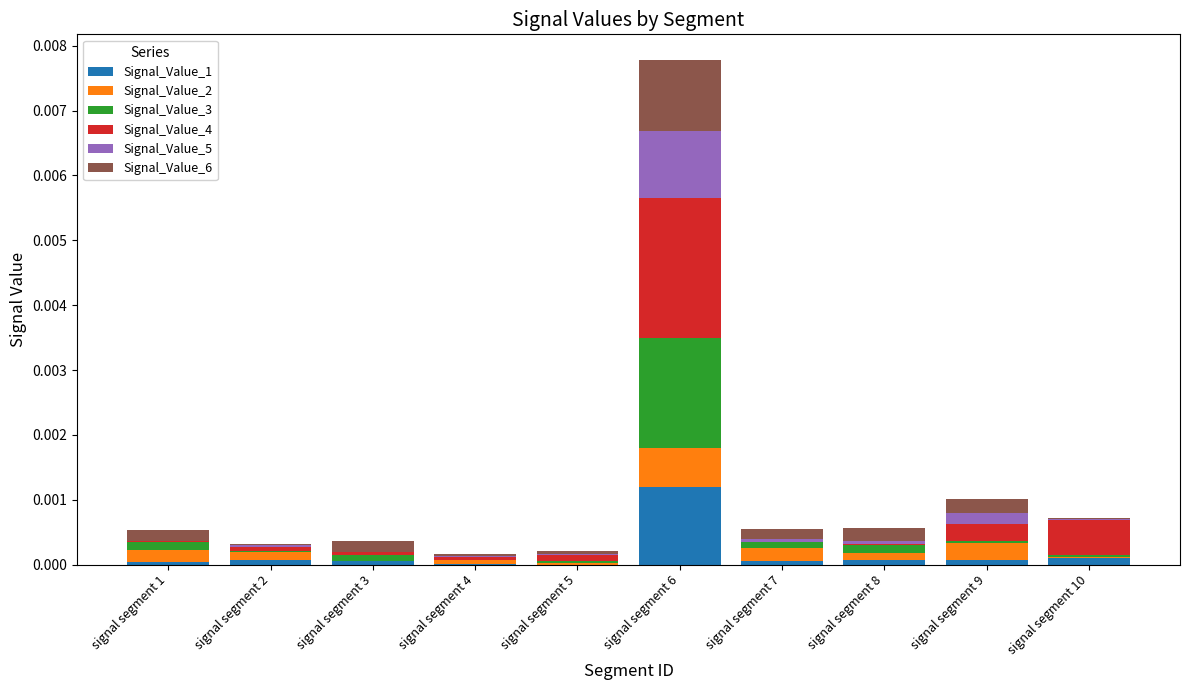

At which category is the sum across all series the highest?

signal segment 6